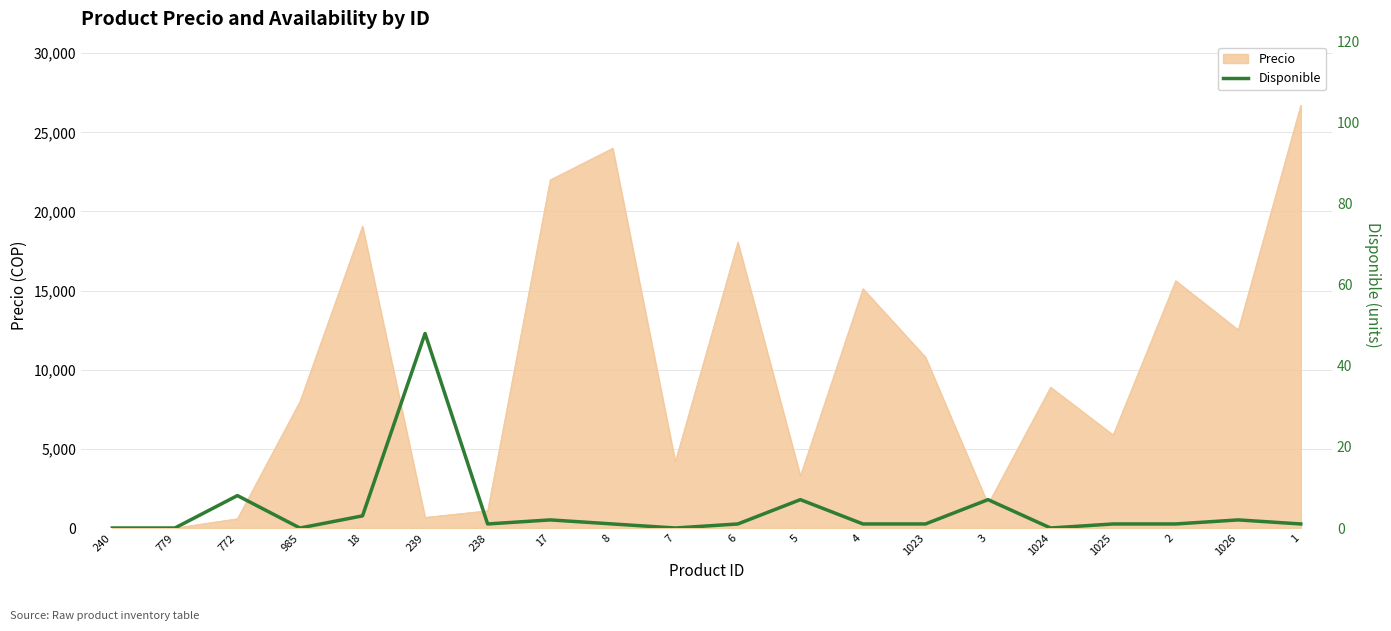

How many values are above zero?

15